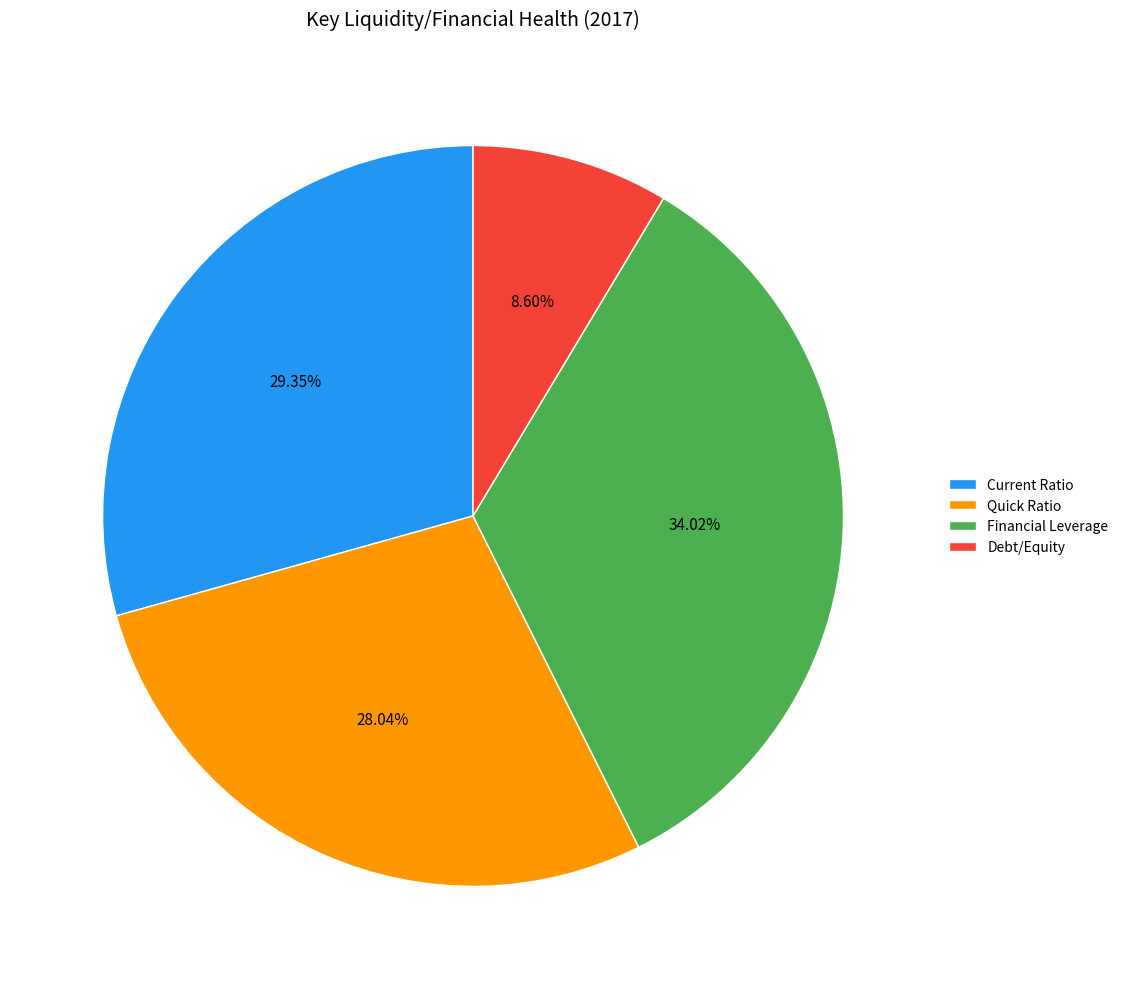

To the nearest percent, what percentage of the pie is Financial Leverage?

34%